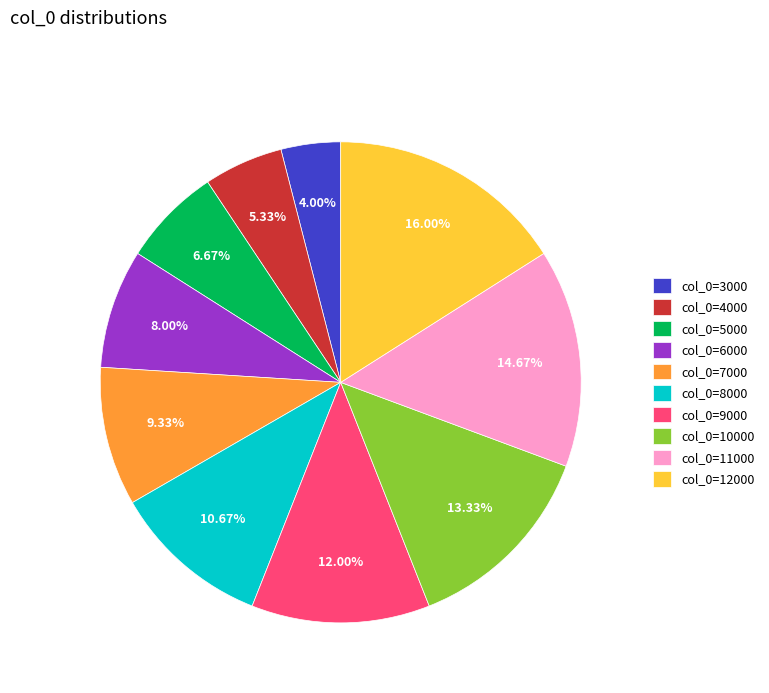

How many slices are in this pie chart?

10